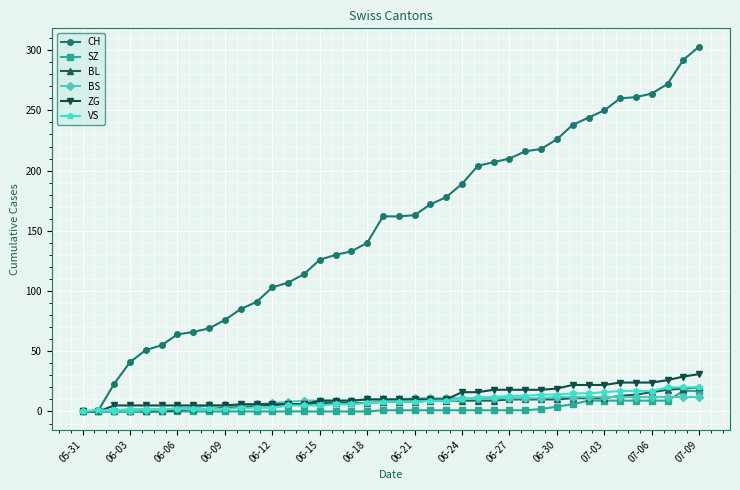

What is the maximum value for SZ?

17